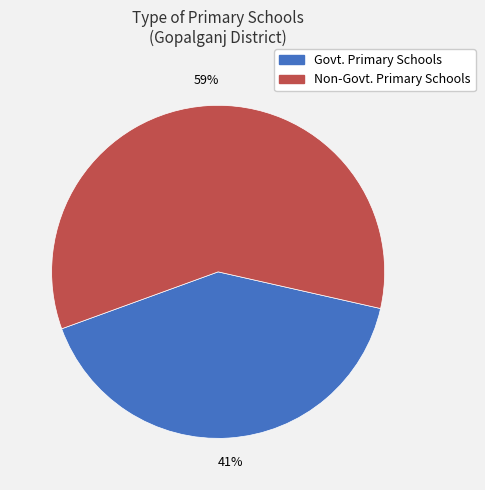

Rank the categories by value from lowest to highest.

Govt. Primary Schools, Non-Govt. Primary Schools